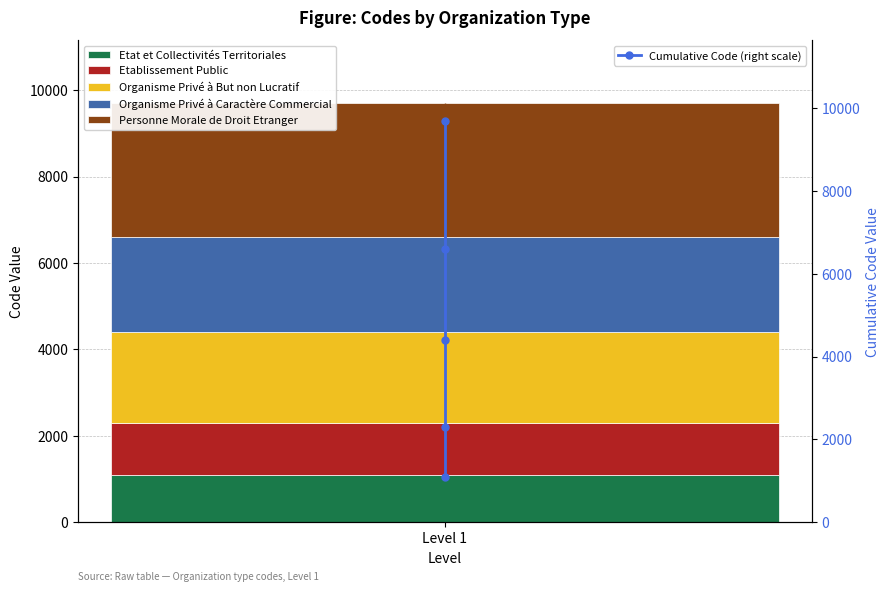

What is the greatest value displayed?

9700